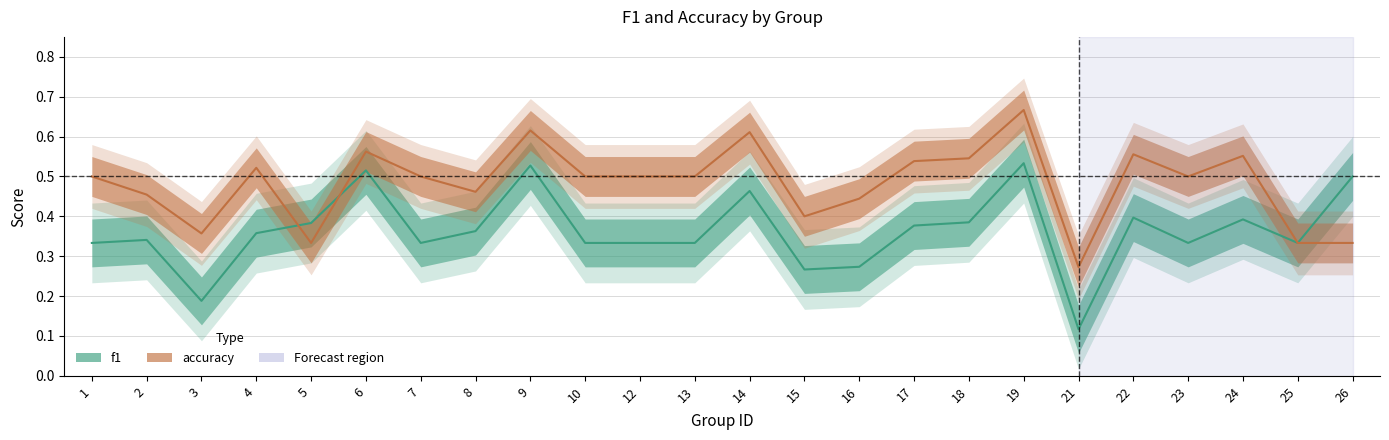

Reading left to right, extract all data points from this chart.

f1: 1=0.3	2=0.3	3=0.2	4=0.4	5=0.4	6=0.5	7=0.3	8=0.4	9=0.5	10=0.3	12=0.3	13=0.3	14=0.5	15=0.3	16=0.3	17=0.4	18=0.4	19=0.5	21=0.1	22=0.4	23=0.3	24=0.4	25=0.3	26=0.5
accuracy: 1=0.5	2=0.5	3=0.4	4=0.5	5=0.3	6=0.6	7=0.5	8=0.5	9=0.6	10=0.5	12=0.5	13=0.5	14=0.6	15=0.4	16=0.4	17=0.5	18=0.5	19=0.7	21=0.3	22=0.6	23=0.5	24=0.6	25=0.3	26=0.3